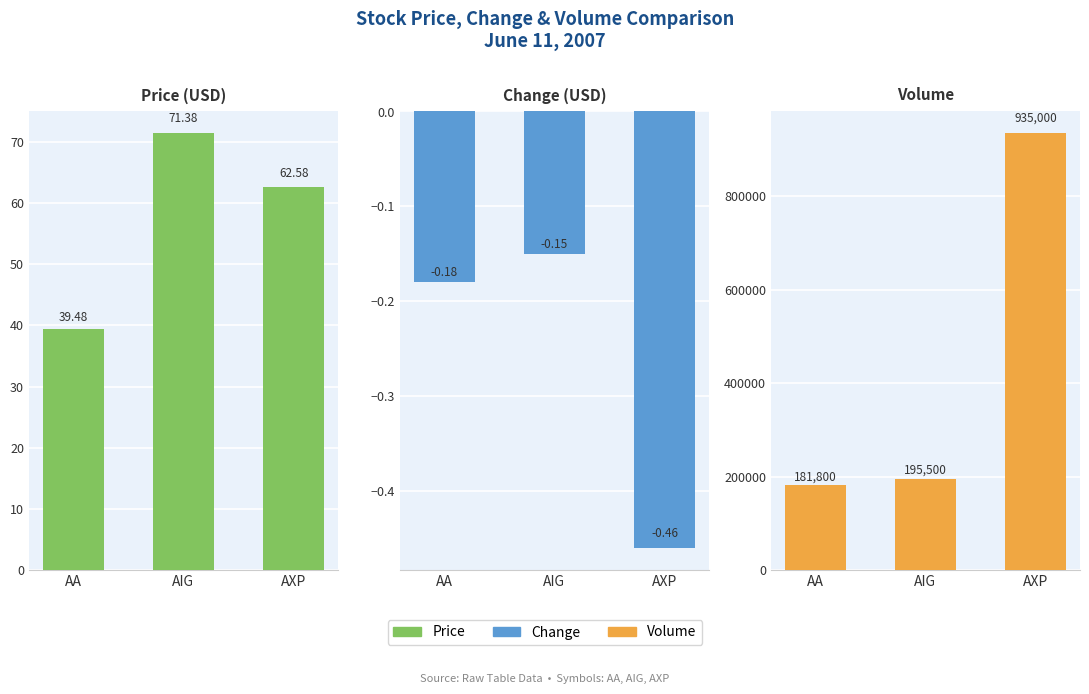

True or false: Price has a value of 24.9 at AA.

False